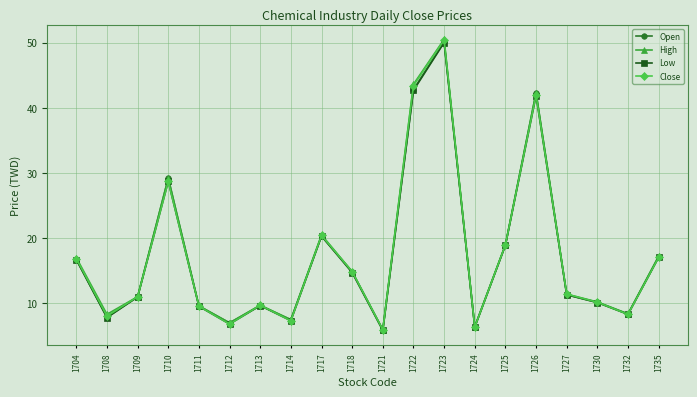

True or false: Close has a value of 6.3 at 1724.

True